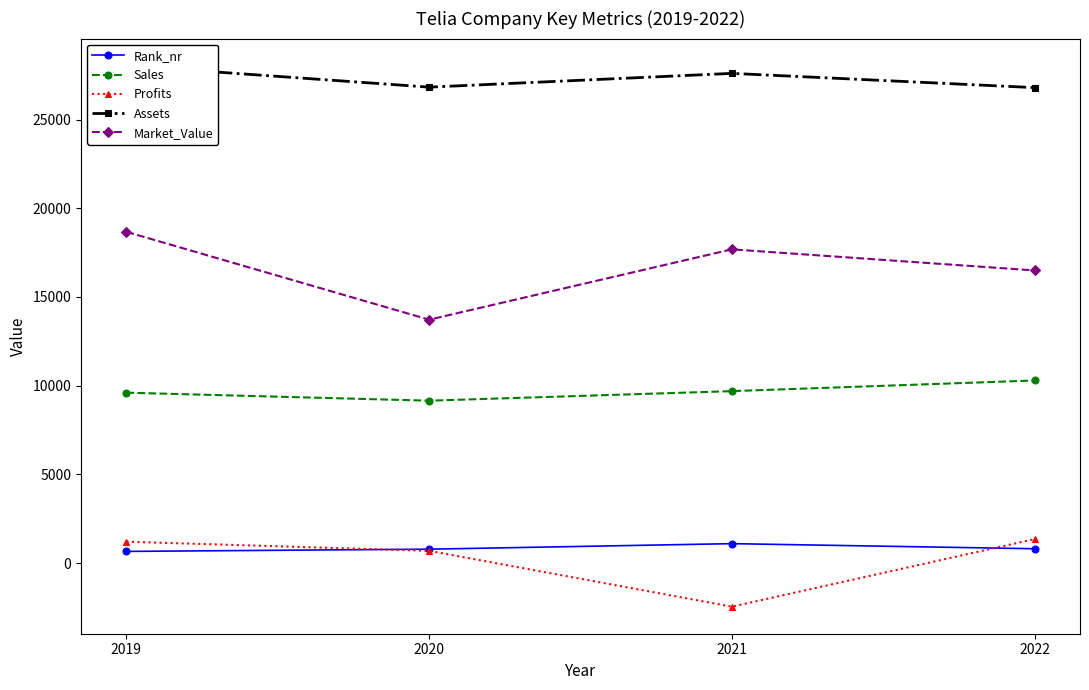

What is the difference between the second highest and minimum values in the Market_Value series?

3966.0